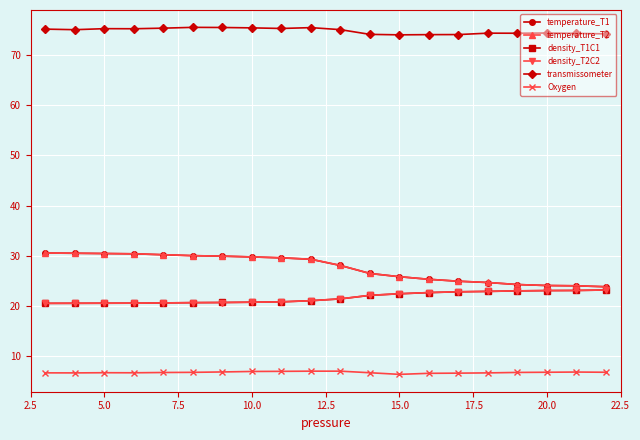

What is the greatest value displayed?

75.5